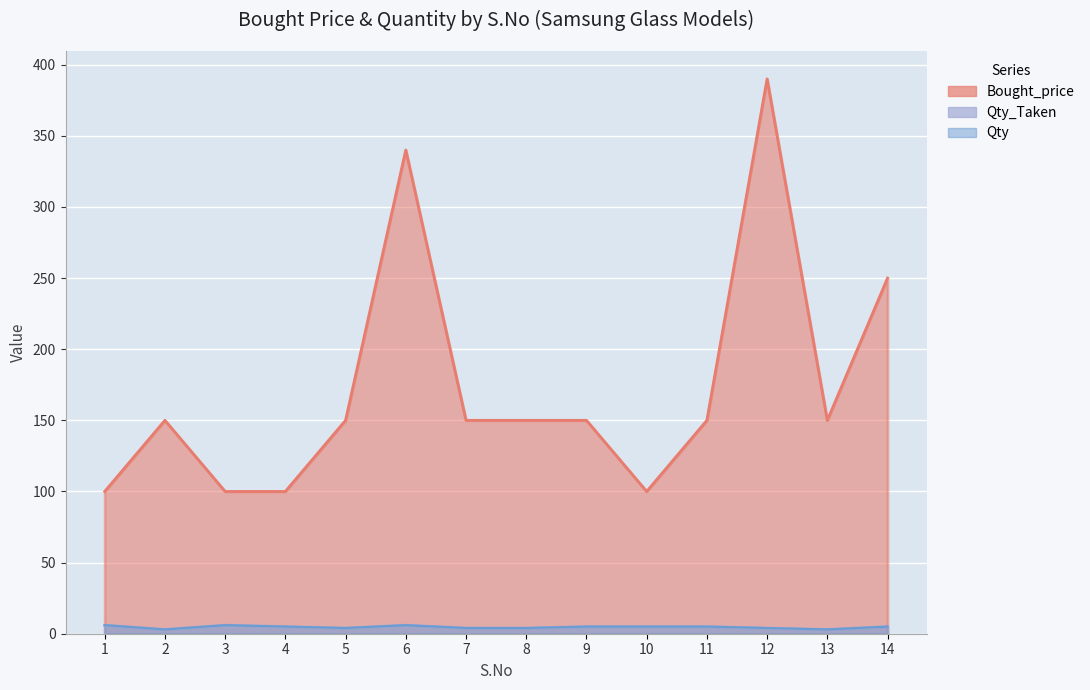

What is the average value of the Qty series?

5